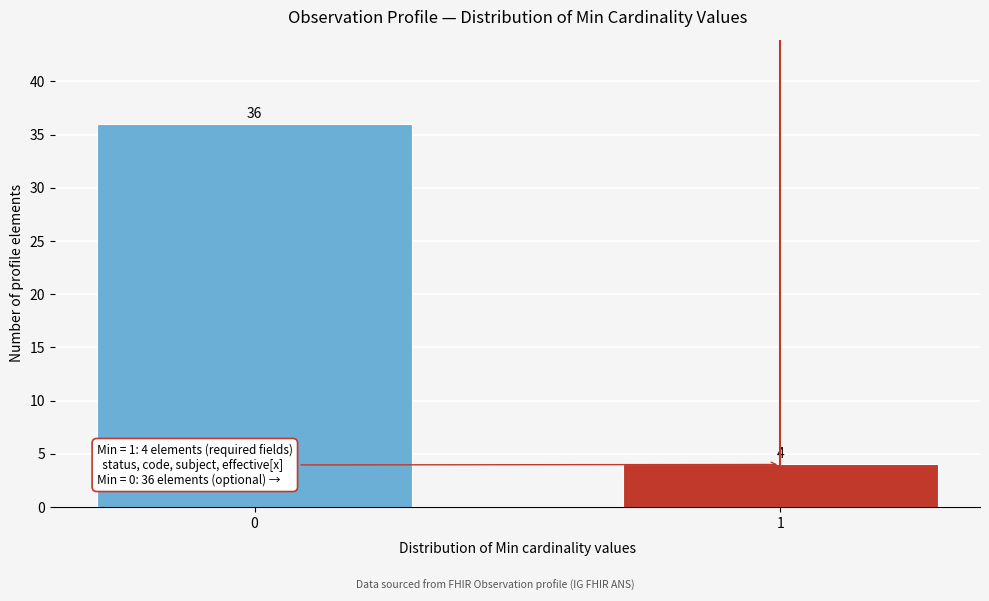

Reading left to right, extract all data points from this chart.

0=36	1=4